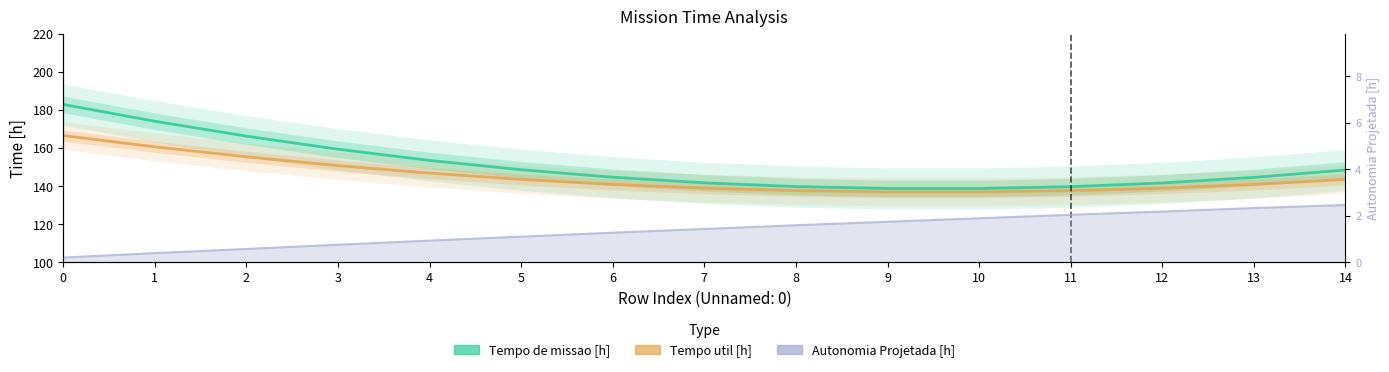

Is the value of Tempo de missao [h] at 11 greater than the value of Tempo util [h] at 12?

Yes